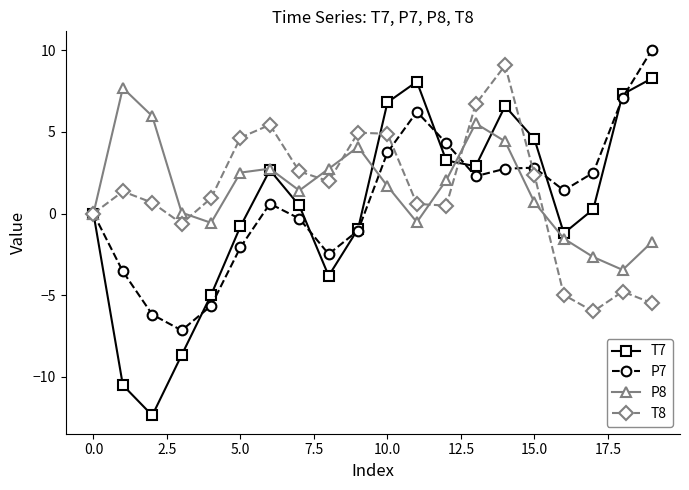

How many series are shown in this chart?

4